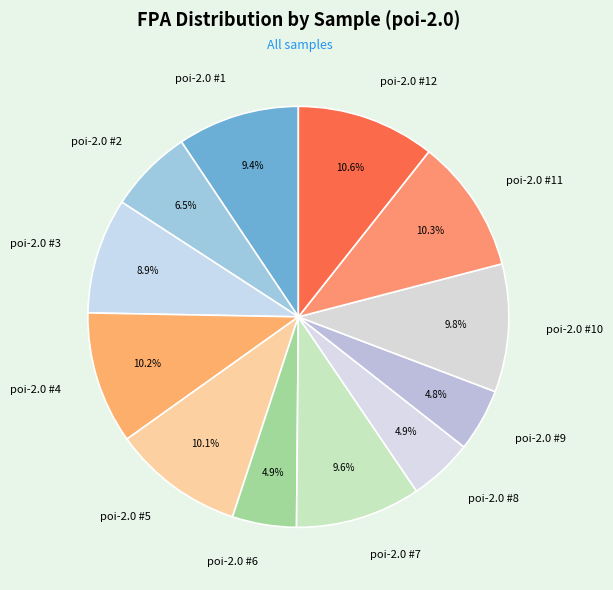

Count the number of slices in the pie.

12